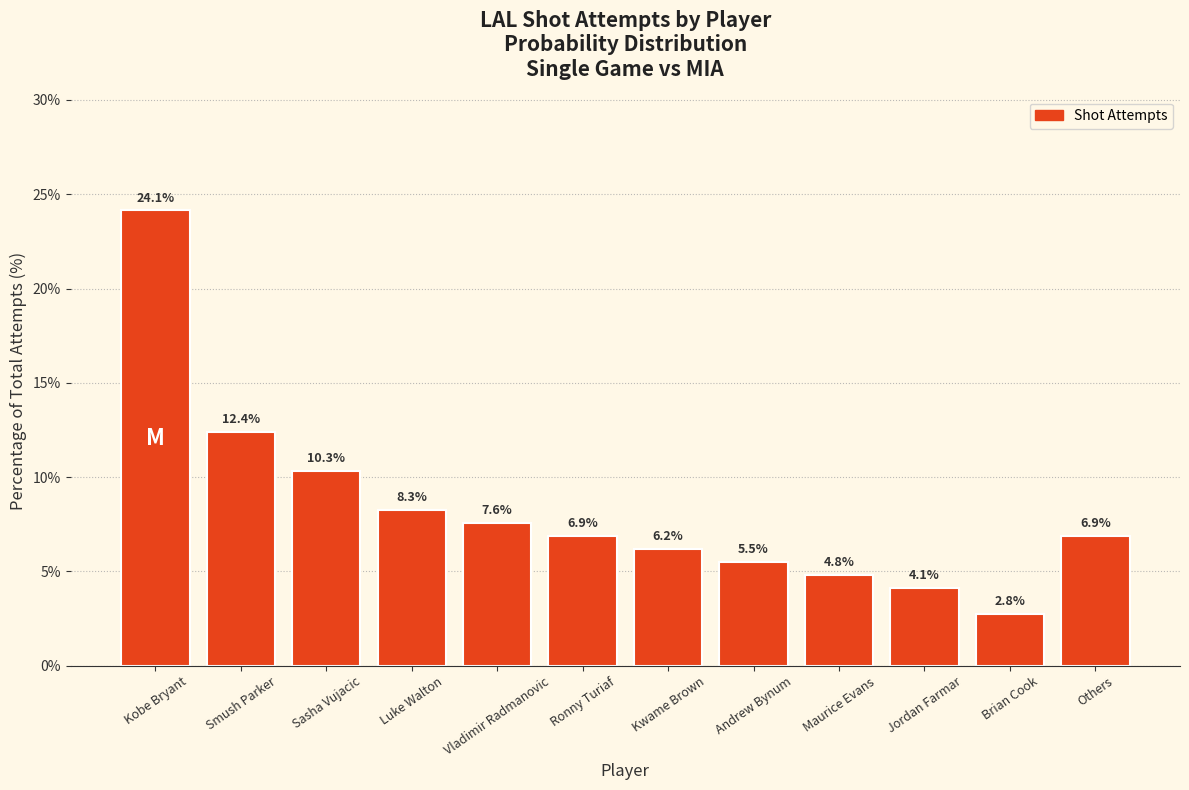

What position from the right is Others?

1